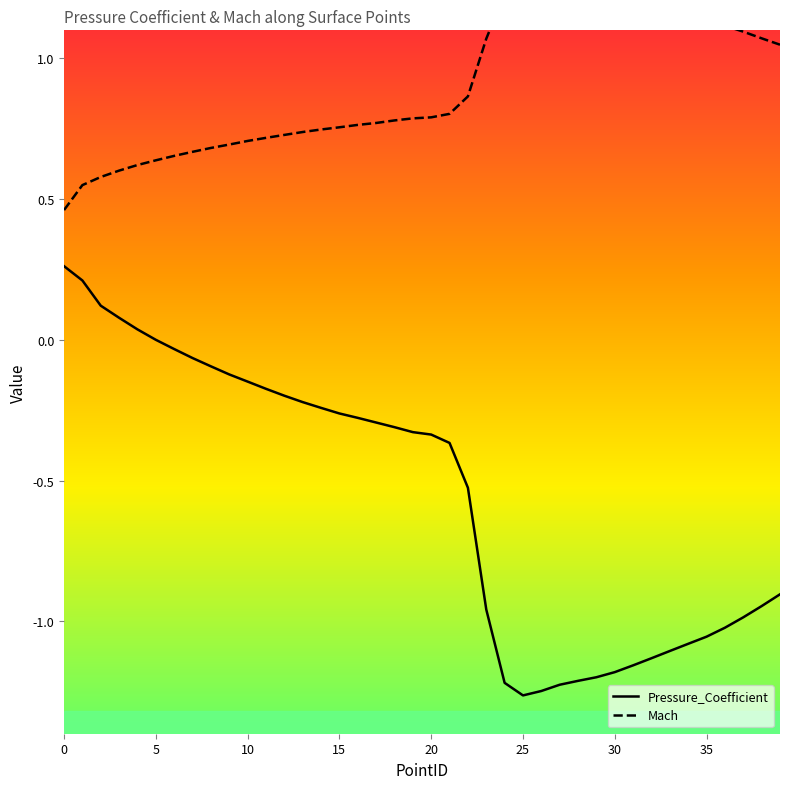

The value of Pressure_Coefficient at 40 is -0.2. True or false?

False